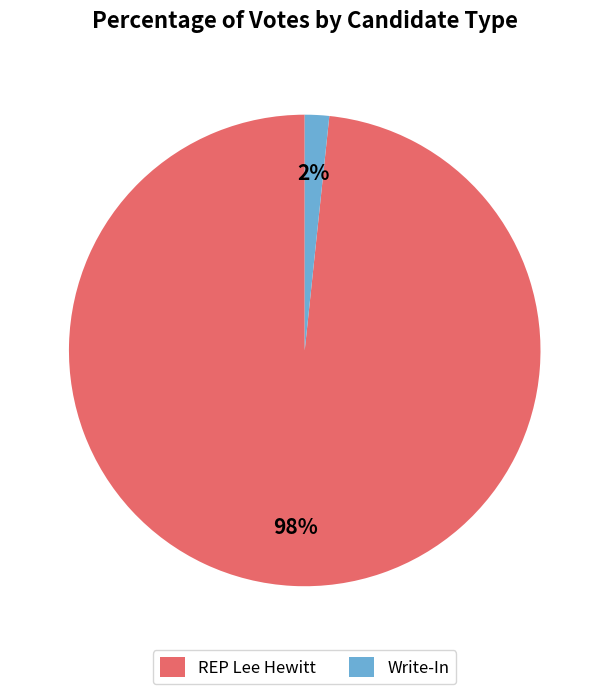

To the nearest percent, what percentage of the pie is Write-In?

2%